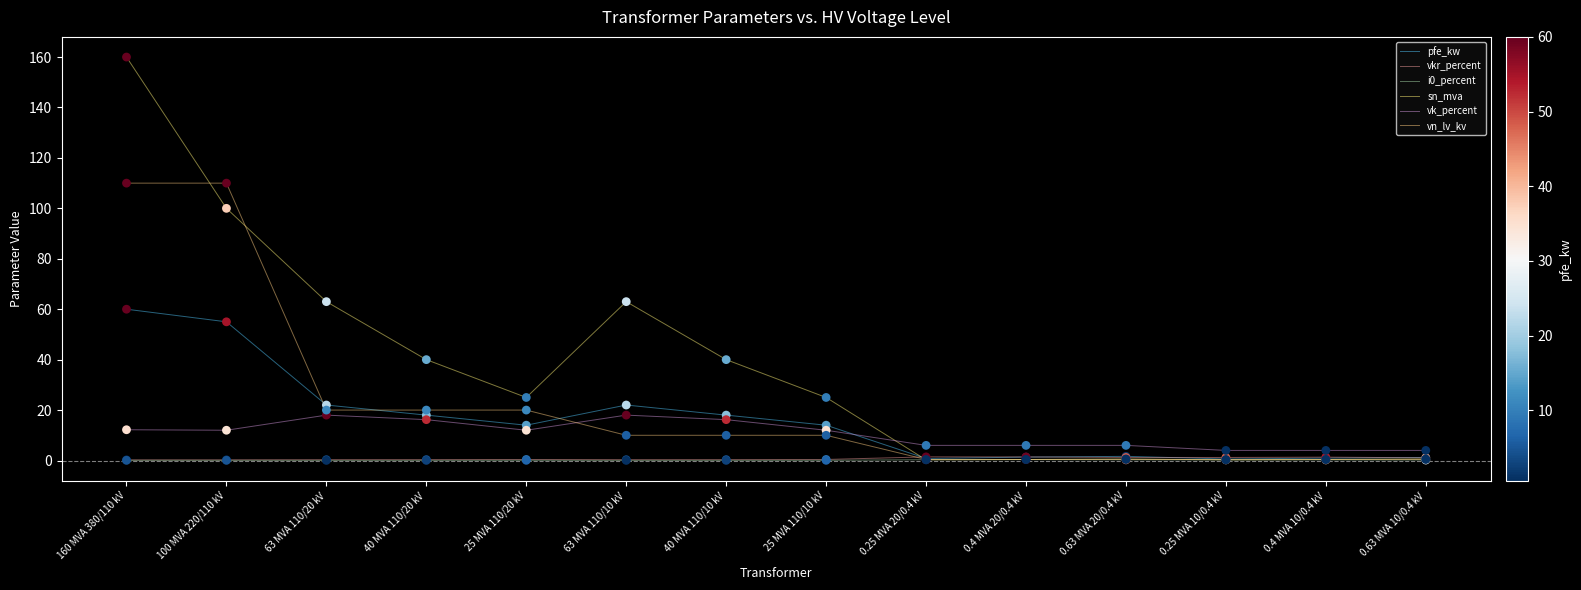

Does the chart have visible grid lines?

No